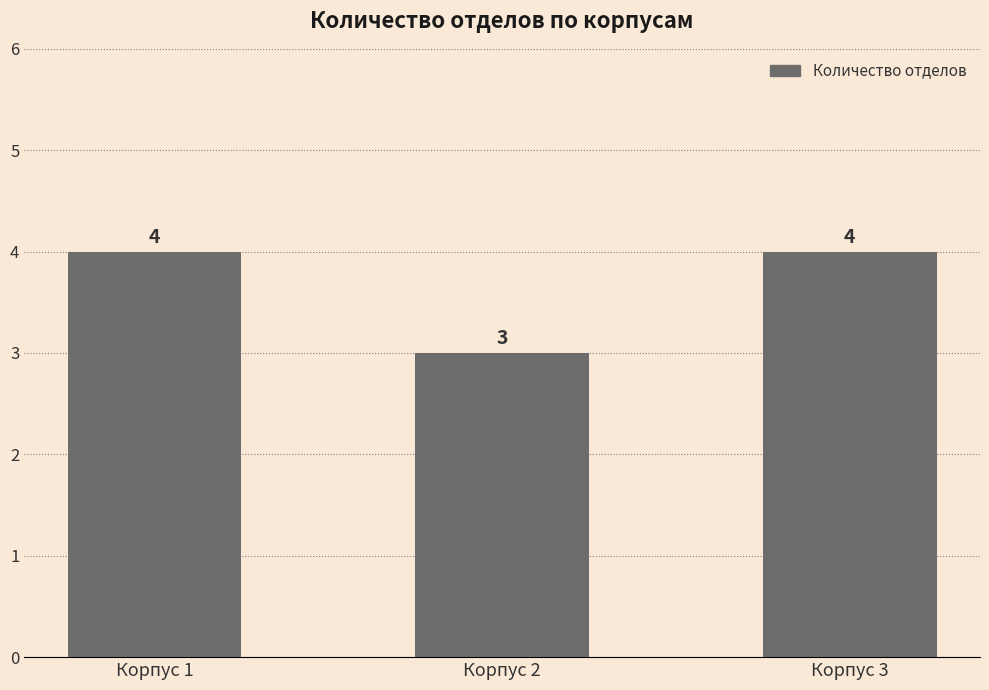

What is the difference between the maximum and minimum values?

1